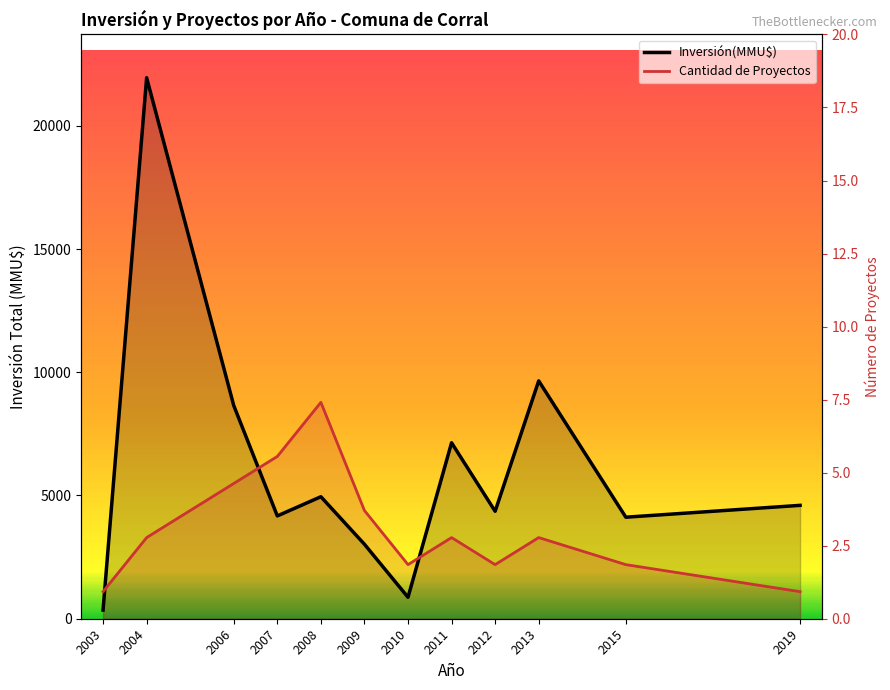

Rank the series by their maximum value, from lowest to highest.

Cantidad de Proyectos, Inversión(MMU$)